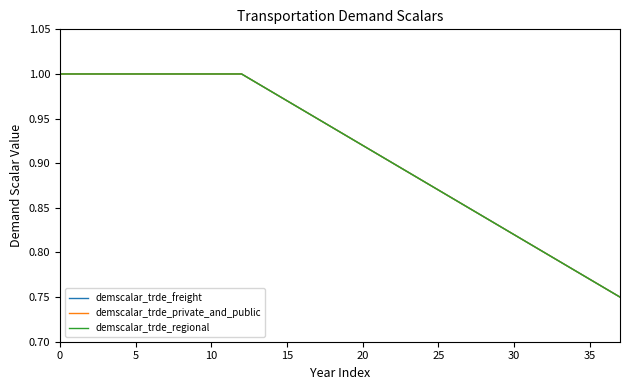

At how many categories does at least one series exceed 0?

38